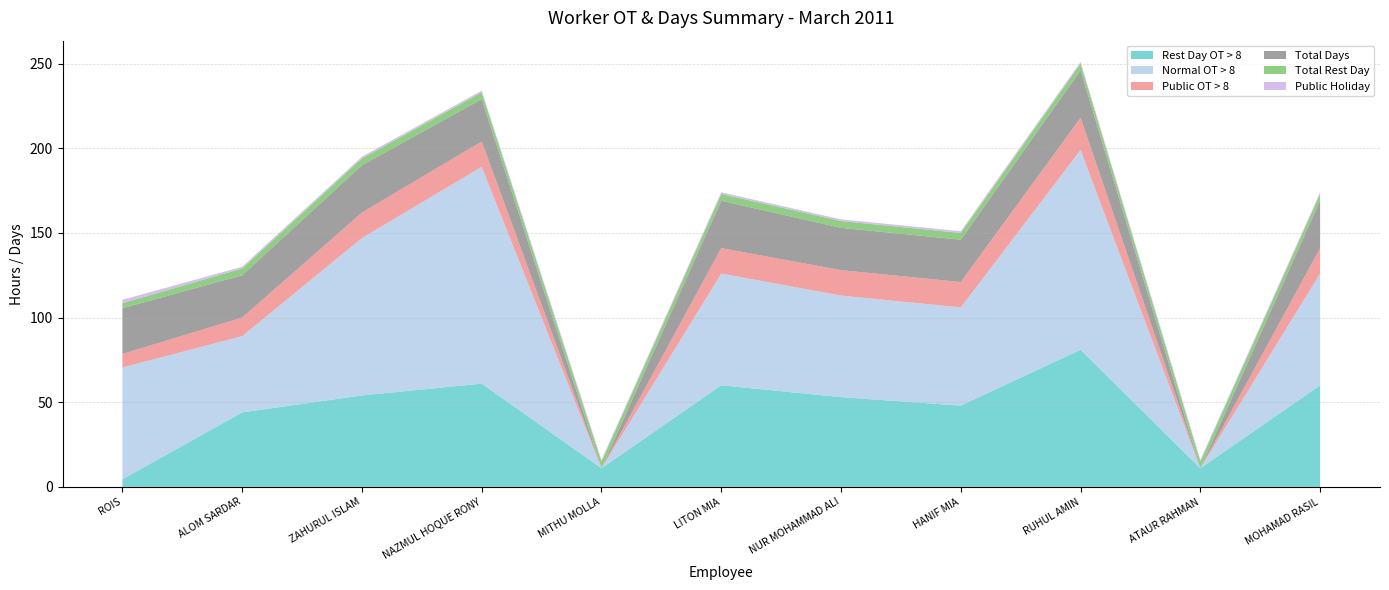

Reading left to right, list all the values displayed in this chart.

Rest Day OT > 8: ROIS=4.5	ALOM SARDAR=44.0	ZAHURUL ISLAM=54.0	NAZMUL HOQUE RONY=61.0	MITHU MOLLA=11.0	LITON MIA=60.0	NUR MOHAMMAD ALI=53.0	HANIF MIA=48.0	RUHUL AMIN=81.0	ATAUR RAHMAN=11.0	MOHAMAD RASIL=60.0
Normal OT > 8: ROIS=66.0	ALOM SARDAR=45.0	ZAHURUL ISLAM=93.0	NAZMUL HOQUE RONY=128.0	MITHU MOLLA=0.0	LITON MIA=66.0	NUR MOHAMMAD ALI=60.0	HANIF MIA=58.0	RUHUL AMIN=118.0	ATAUR RAHMAN=0.0	MOHAMAD RASIL=66.0
Public OT > 8: ROIS=8.0	ALOM SARDAR=11.0	ZAHURUL ISLAM=15.0	NAZMUL HOQUE RONY=15.0	MITHU MOLLA=0.0	LITON MIA=15.0	NUR MOHAMMAD ALI=15.0	HANIF MIA=15.0	RUHUL AMIN=19.0	ATAUR RAHMAN=0.0	MOHAMAD RASIL=15.0
Total Days: ROIS=27.0	ALOM SARDAR=25.0	ZAHURUL ISLAM=28.0	NAZMUL HOQUE RONY=25.0	MITHU MOLLA=0.0	LITON MIA=28.0	NUR MOHAMMAD ALI=25.0	HANIF MIA=25.0	RUHUL AMIN=28.0	ATAUR RAHMAN=0.0	MOHAMAD RASIL=28.0
Total Rest Day: ROIS=3.0	ALOM SARDAR=4.0	ZAHURUL ISLAM=4.0	NAZMUL HOQUE RONY=4.0	MITHU MOLLA=4.0	LITON MIA=4.0	NUR MOHAMMAD ALI=4.0	HANIF MIA=4.0	RUHUL AMIN=4.0	ATAUR RAHMAN=4.0	MOHAMAD RASIL=4.0
Public Holiday: ROIS=2.0	ALOM SARDAR=1.0	ZAHURUL ISLAM=1.0	NAZMUL HOQUE RONY=1.0	MITHU MOLLA=1.0	LITON MIA=1.0	NUR MOHAMMAD ALI=1.0	HANIF MIA=1.0	RUHUL AMIN=1.0	ATAUR RAHMAN=1.0	MOHAMAD RASIL=1.0